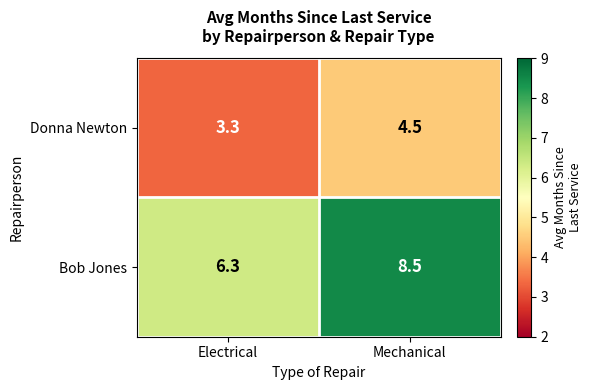

What is the sum of the Bob Jones values at Electrical and Mechanical?

14.8